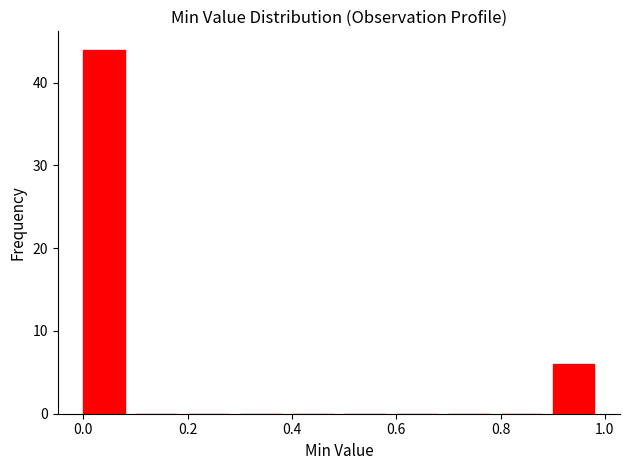

Reading left to right, list every bar in this chart as the range it spans on the x-axis followed by its height. The values are not printed on the chart, so give them approximately, as read against the axis.

0.0 to 0.1: 44
0.1 to 0.2: 0
0.2 to 0.3: 0
0.3 to 0.4: 0
0.4 to 0.5: 0
0.5 to 0.6: 0
0.6 to 0.7: 0
0.7 to 0.8: 0
0.8 to 0.9: 0
0.9 to 1.0: 6